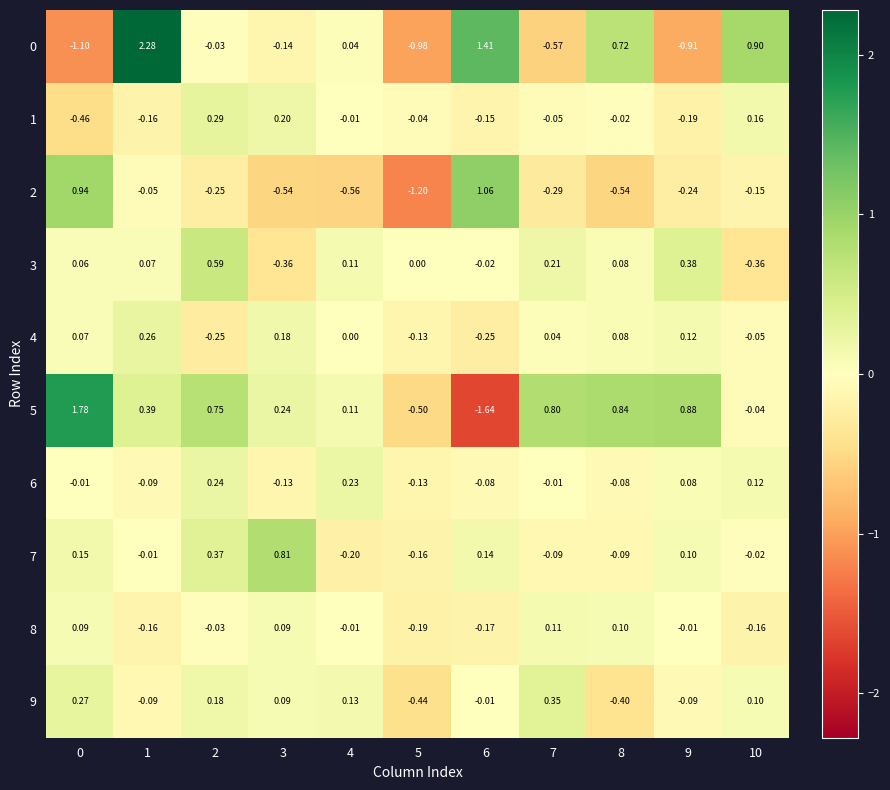

Which series has the largest total across all categories?

5